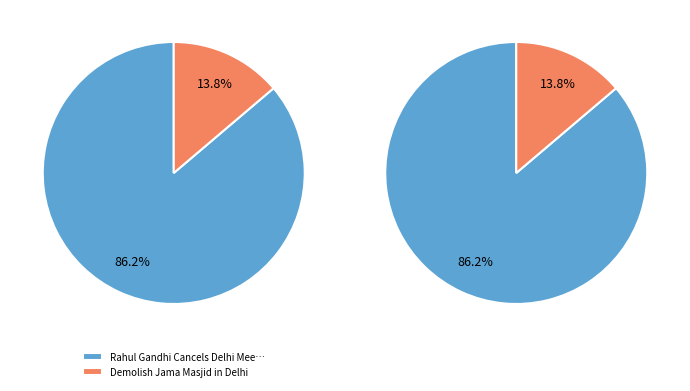

To the nearest percent, what is the average slice percentage?

50%